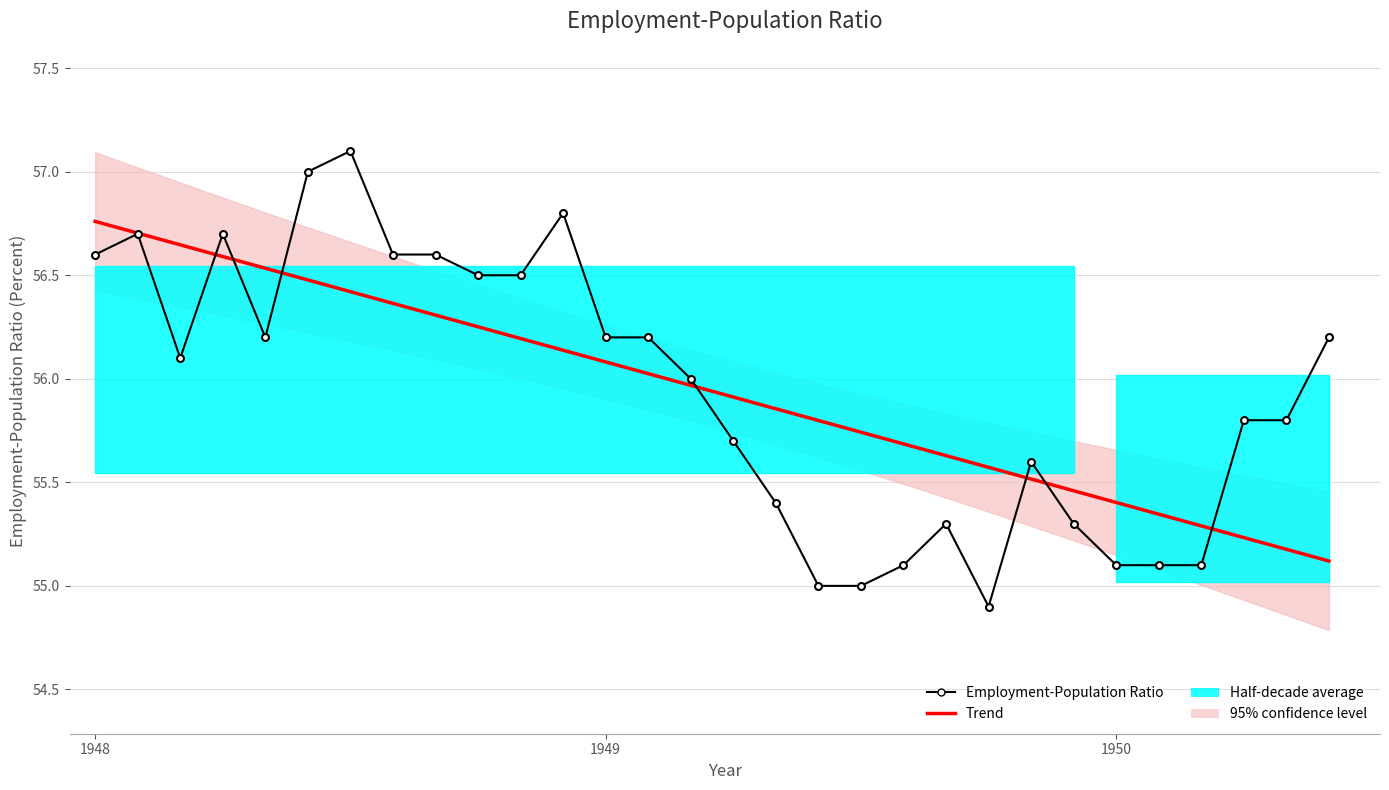

At which label does Trend reach its peak?

1948